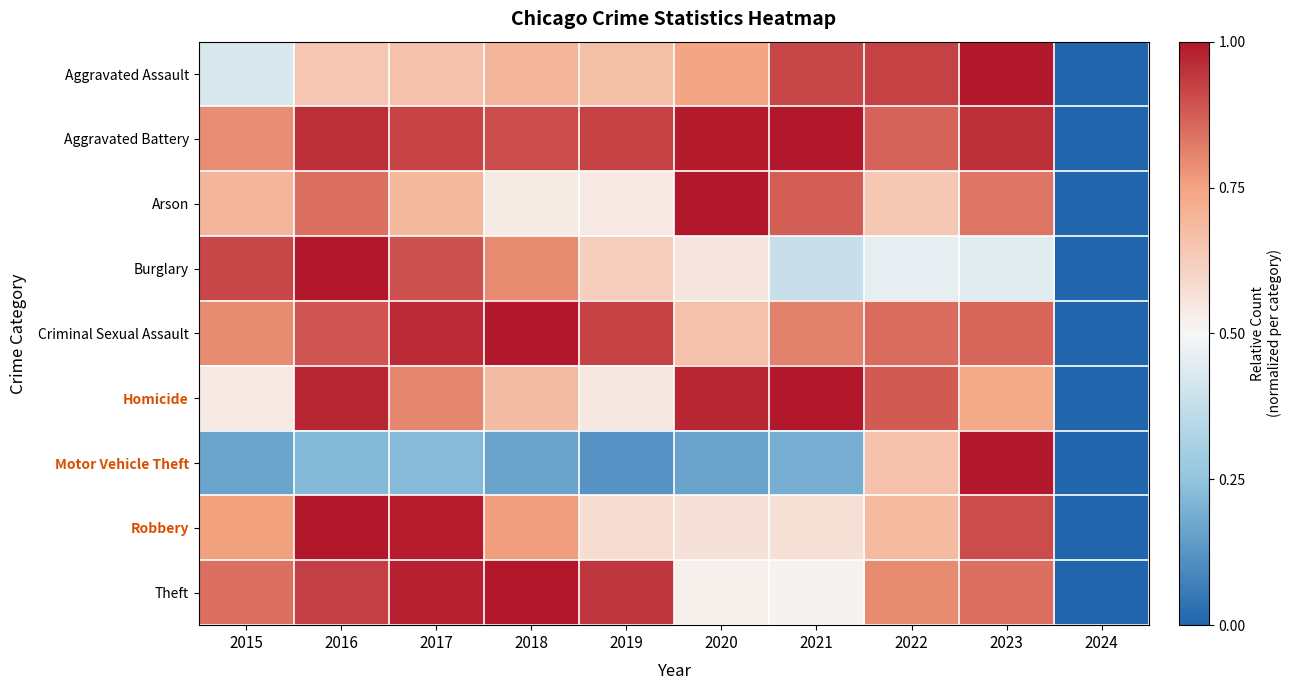

At how many categories does at least one series exceed 0?

9